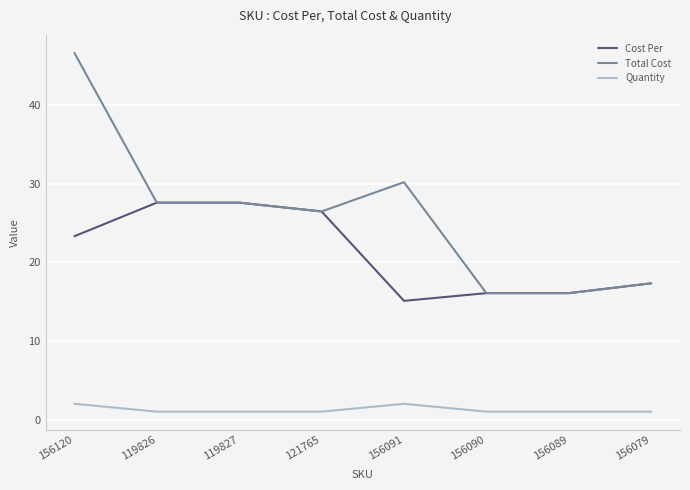

Which series has the widest spread of values?

Total Cost